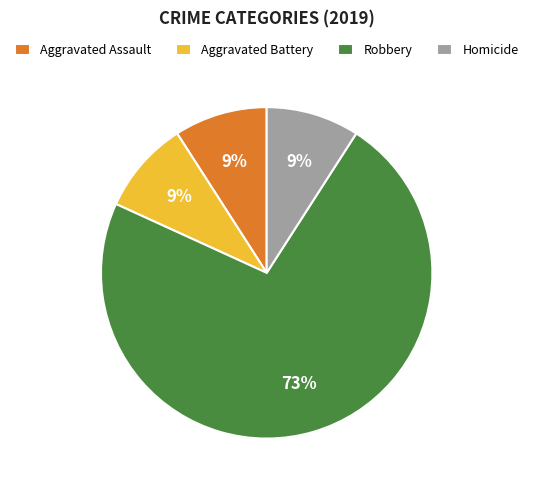

To the nearest percent, what is the combined percentage of Aggravated Battery and Robbery?

82%